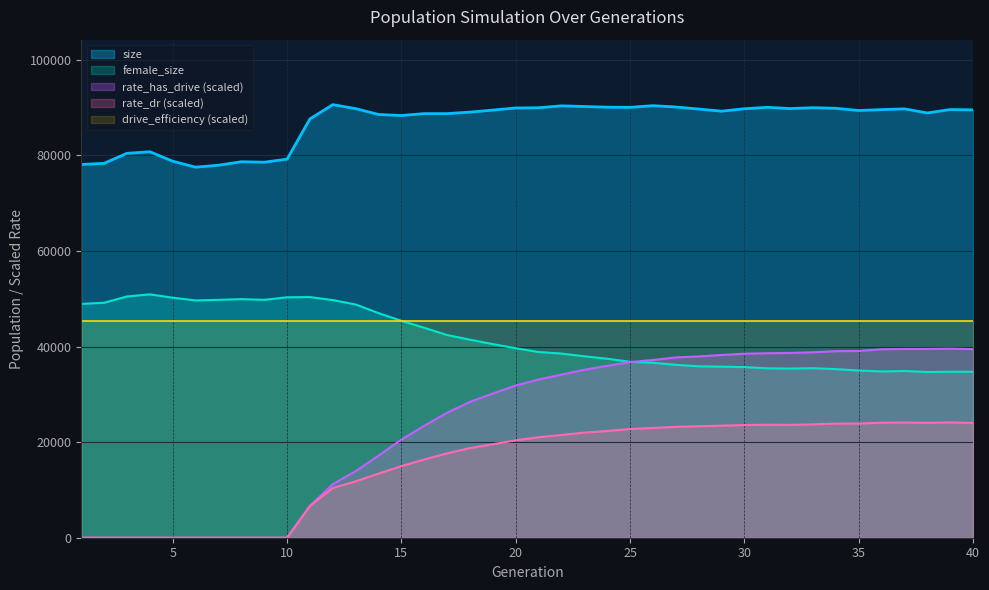

List the series in order of their peak value, highest first.

size, female_size, drive_efficiency (scaled), rate_has_drive (scaled), rate_dr (scaled)